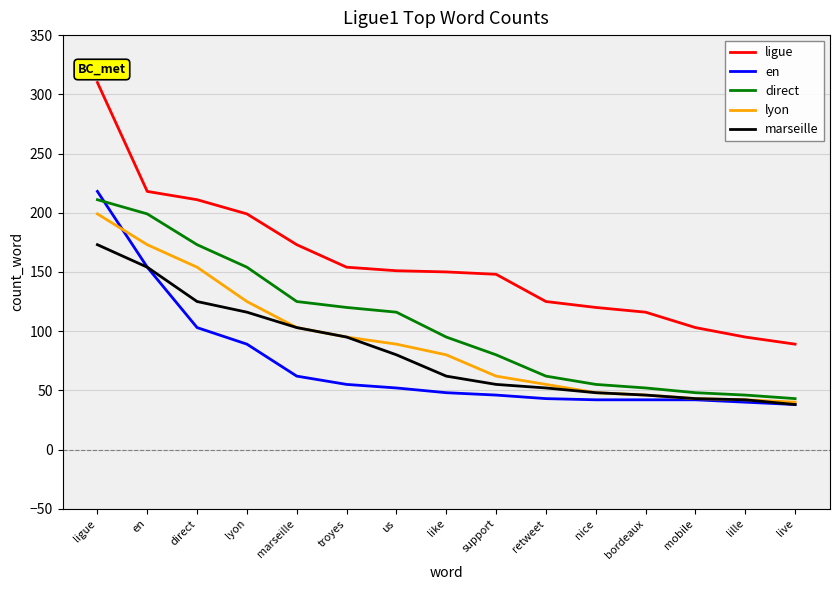

True or false: lyon has a value of 144 at troyes.

False